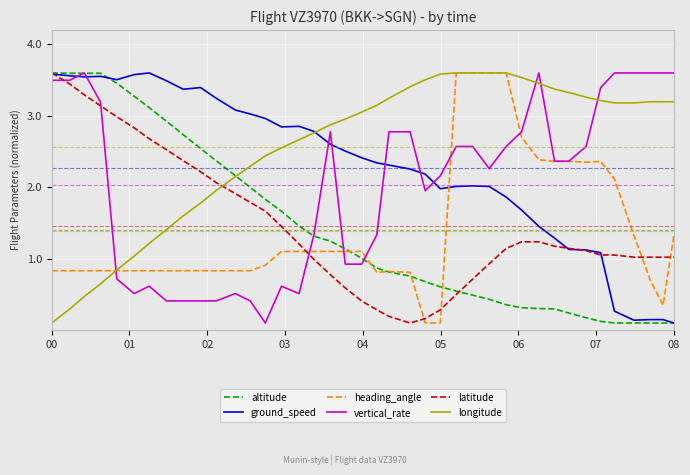

Which category has the highest value across all series?

00